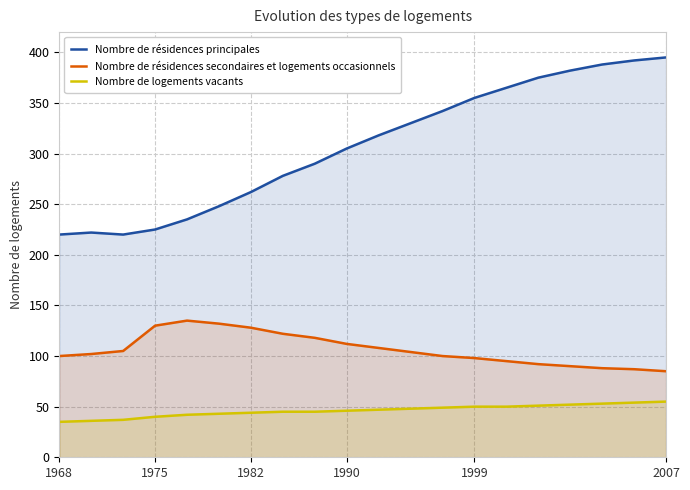

What is the difference between the second highest and second lowest values in the Nombre de résidences secondaires et logements occasionnels series?

45